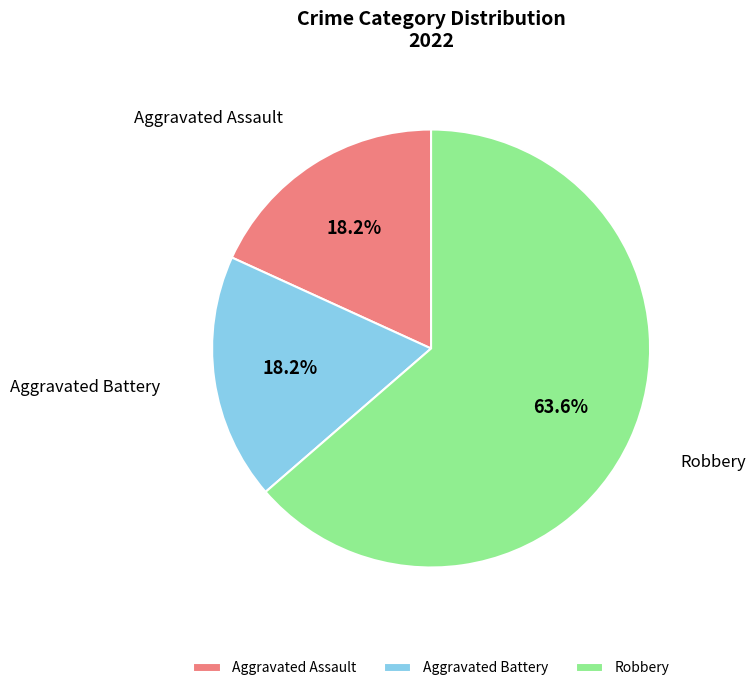

Between Robbery and Aggravated Assault, which is larger?

Robbery